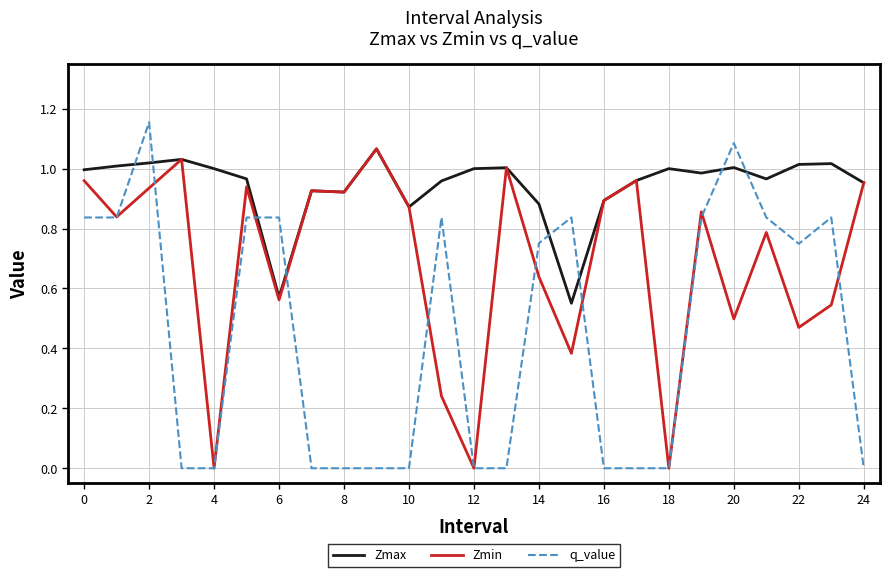

Which series ends up on top after the final intersection of Zmax and q_value?

Zmax